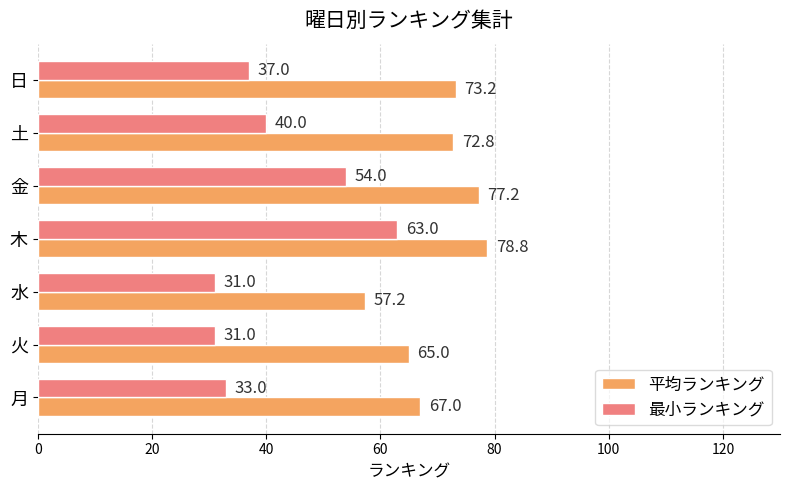

Which series changed the most between 月 and 金?

最小ランキング